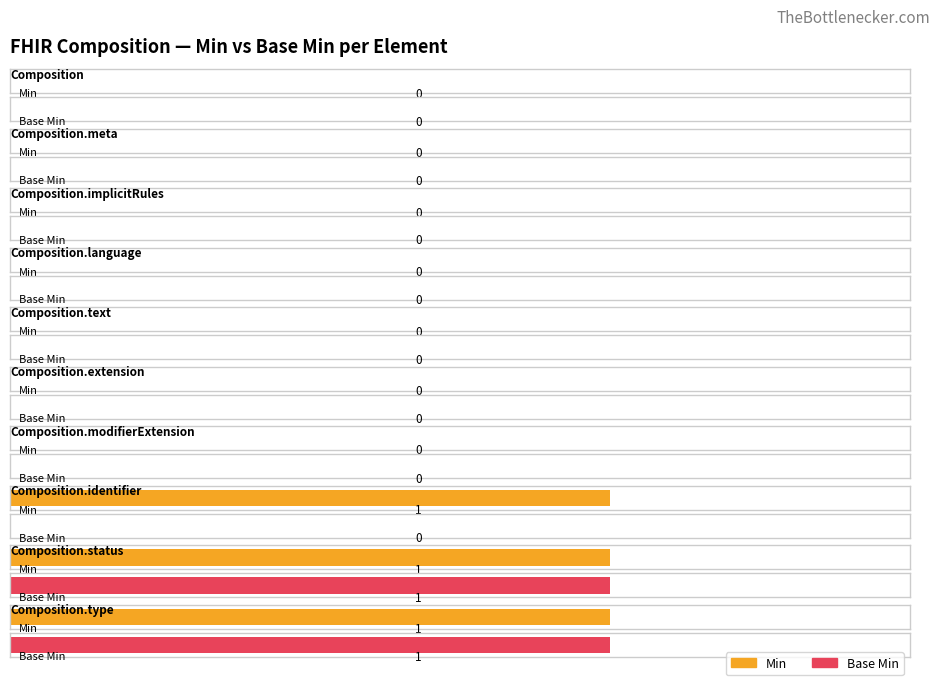

What is the maximum value for min_values?

1